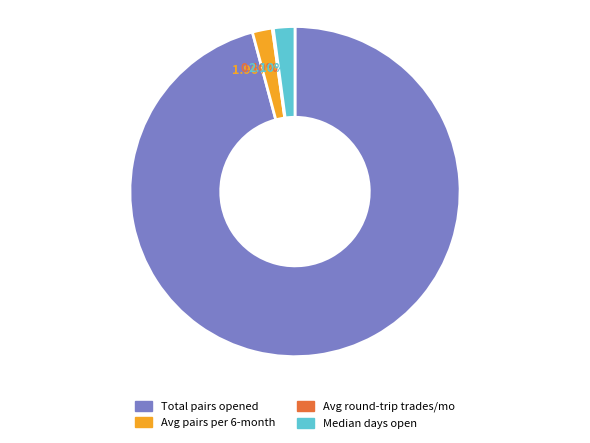

What is the smallest slice in the pie chart?

Average_number_of_round-trip_trades_per_month